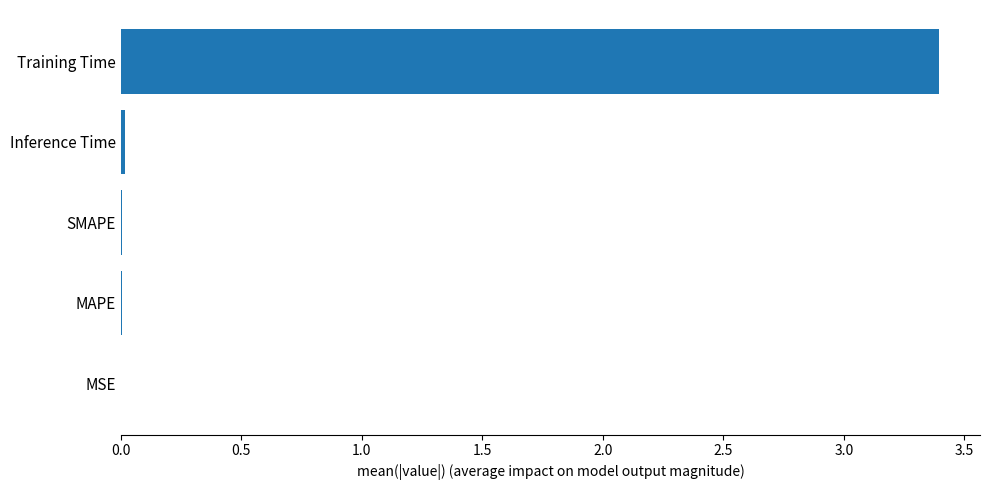

What is the sum of all values?

3.4